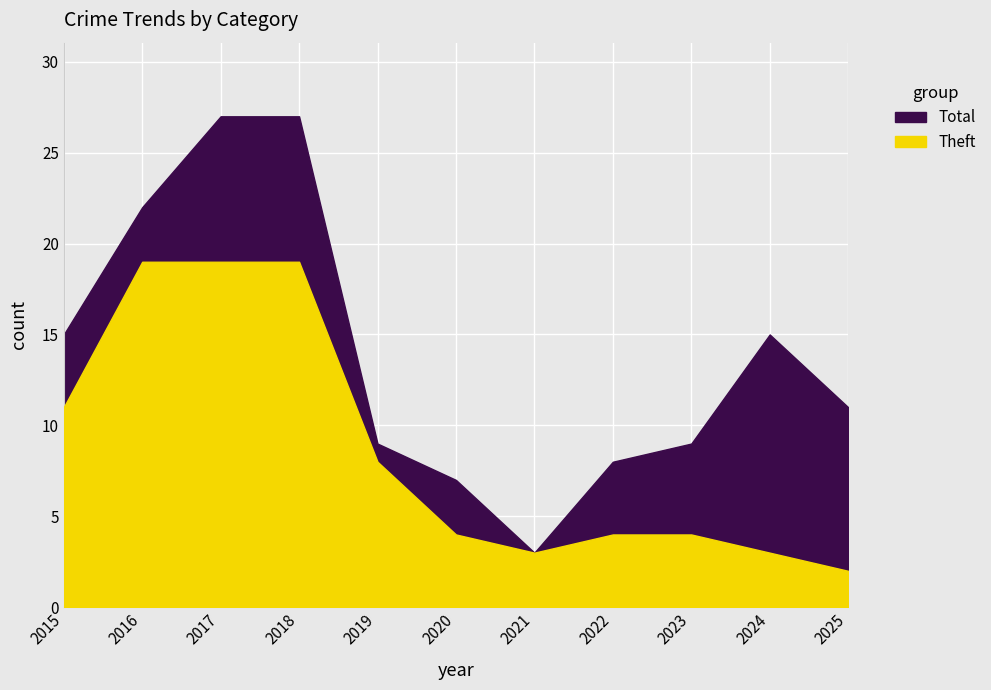

True or false: Total and Theft cross at least once.

False